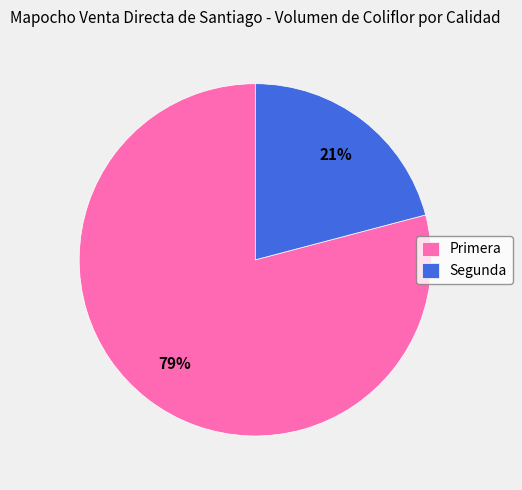

Is the sum of Segunda and Primera greater than half?

Yes